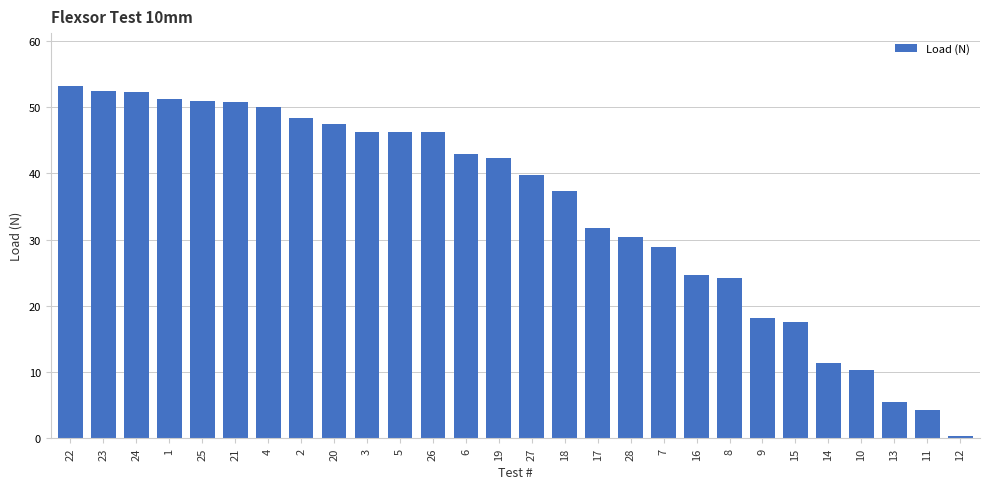

The chart shows a value of 10.2 at 10. True or false?

True